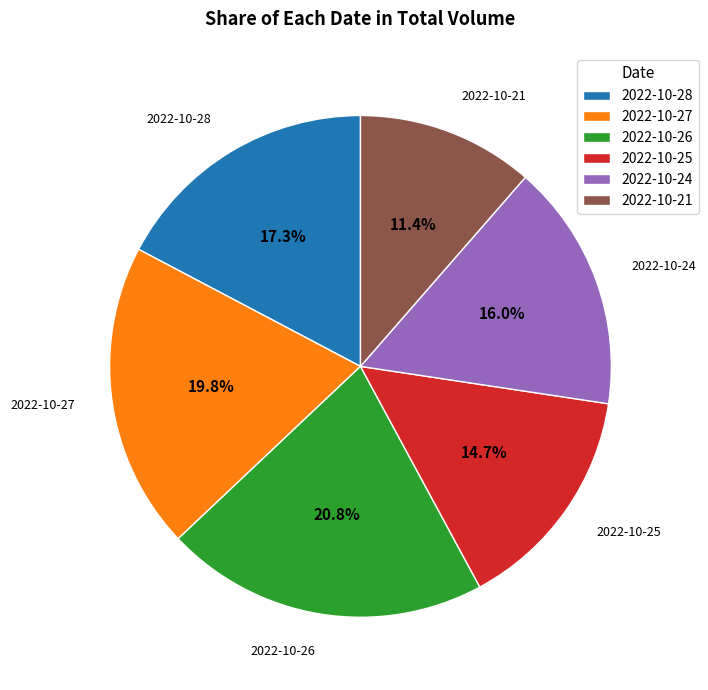

To the nearest percent, what is the average slice percentage?

17%